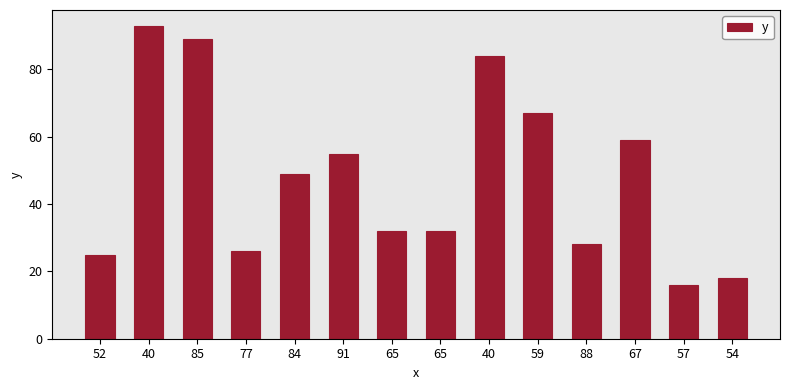

Between 84 and 54, which is larger?

84